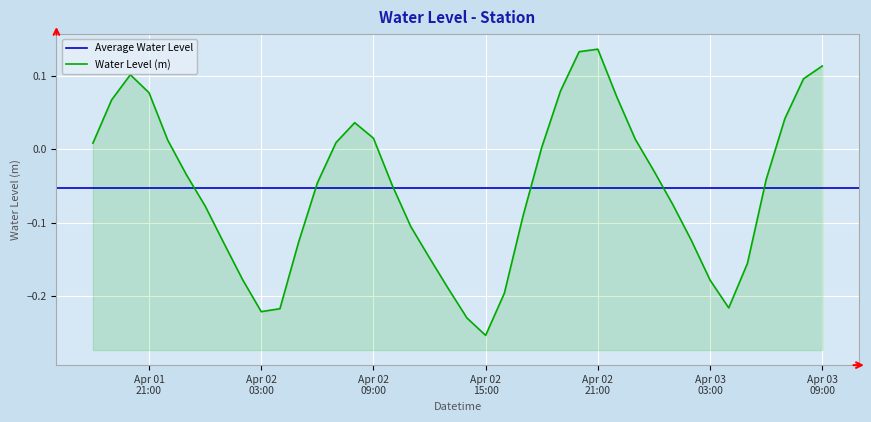

What is the sum of all values?

-2.1